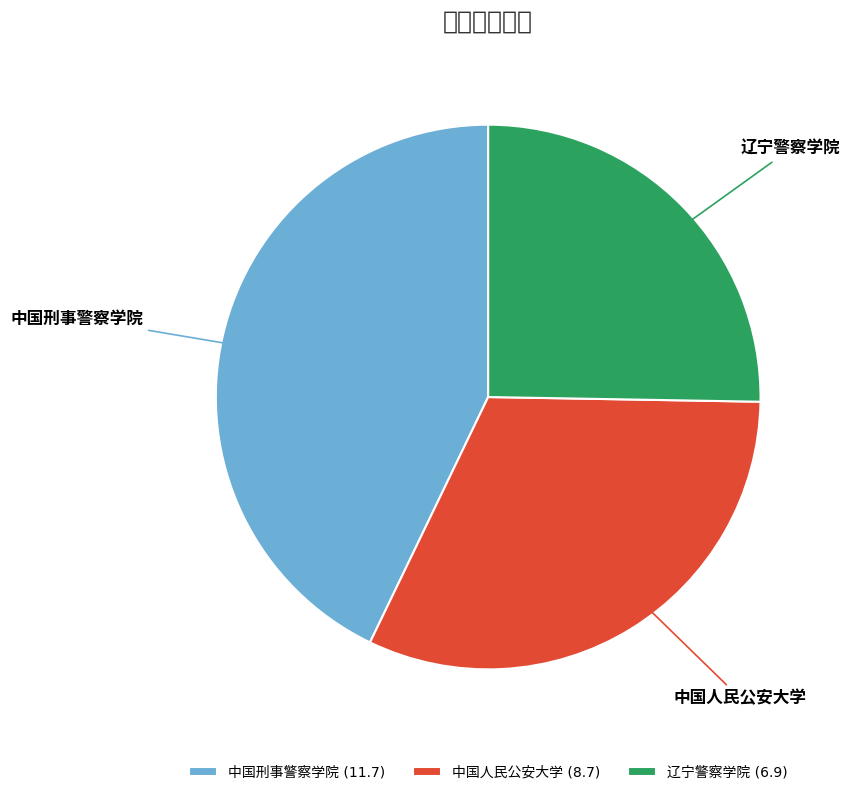

Do 中国人民公安大学 and 中国刑事警察学院 together represent more than half of the pie?

Yes